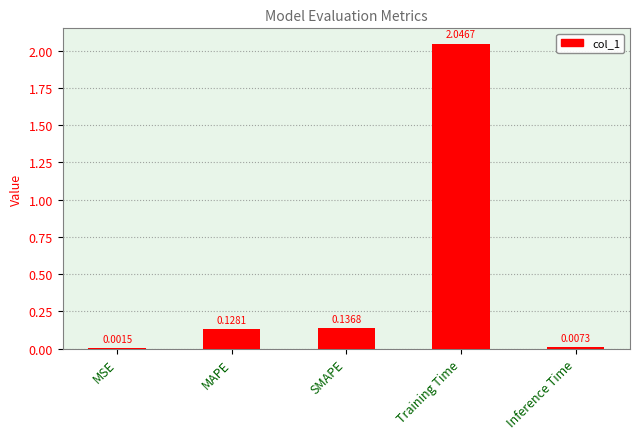

Where is the data nearest to the value 1?

SMAPE